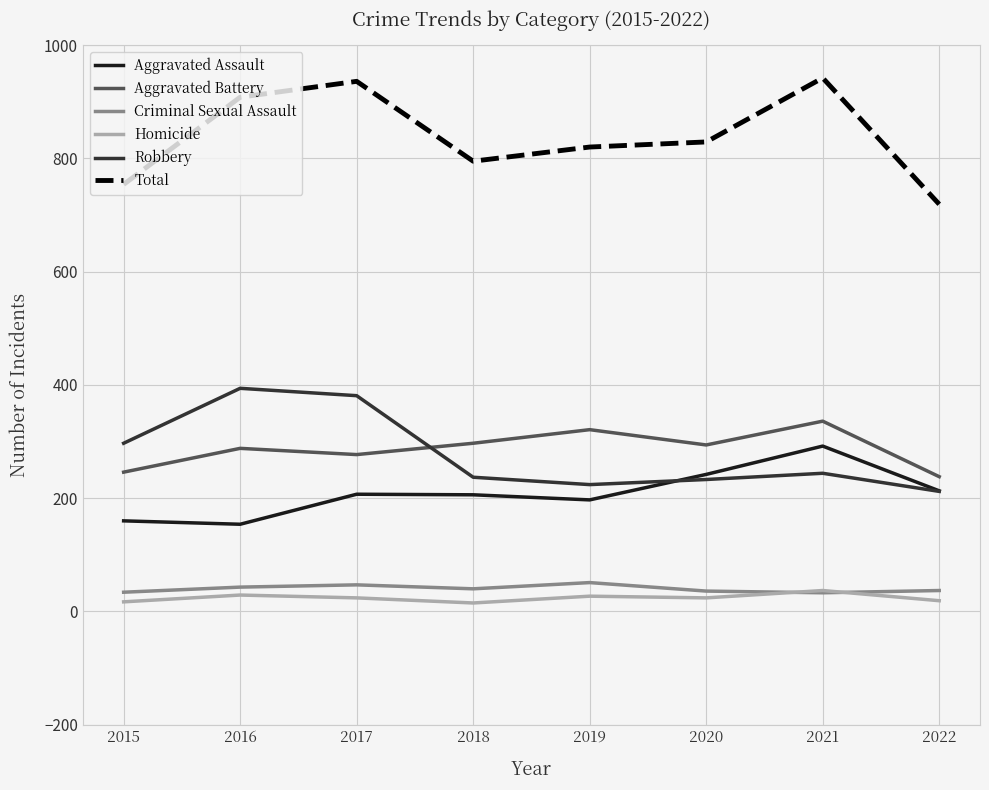

At which label does Aggravated Assault reach its peak?

2021